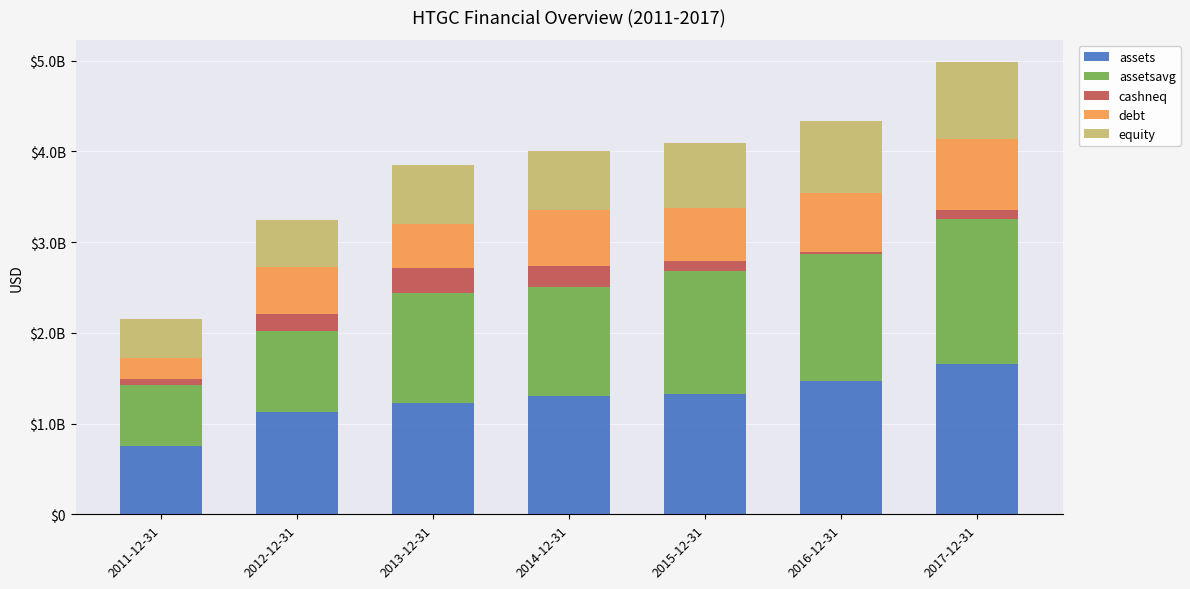

Is it true that debt equals 55794455 at 2011-12-31?

False